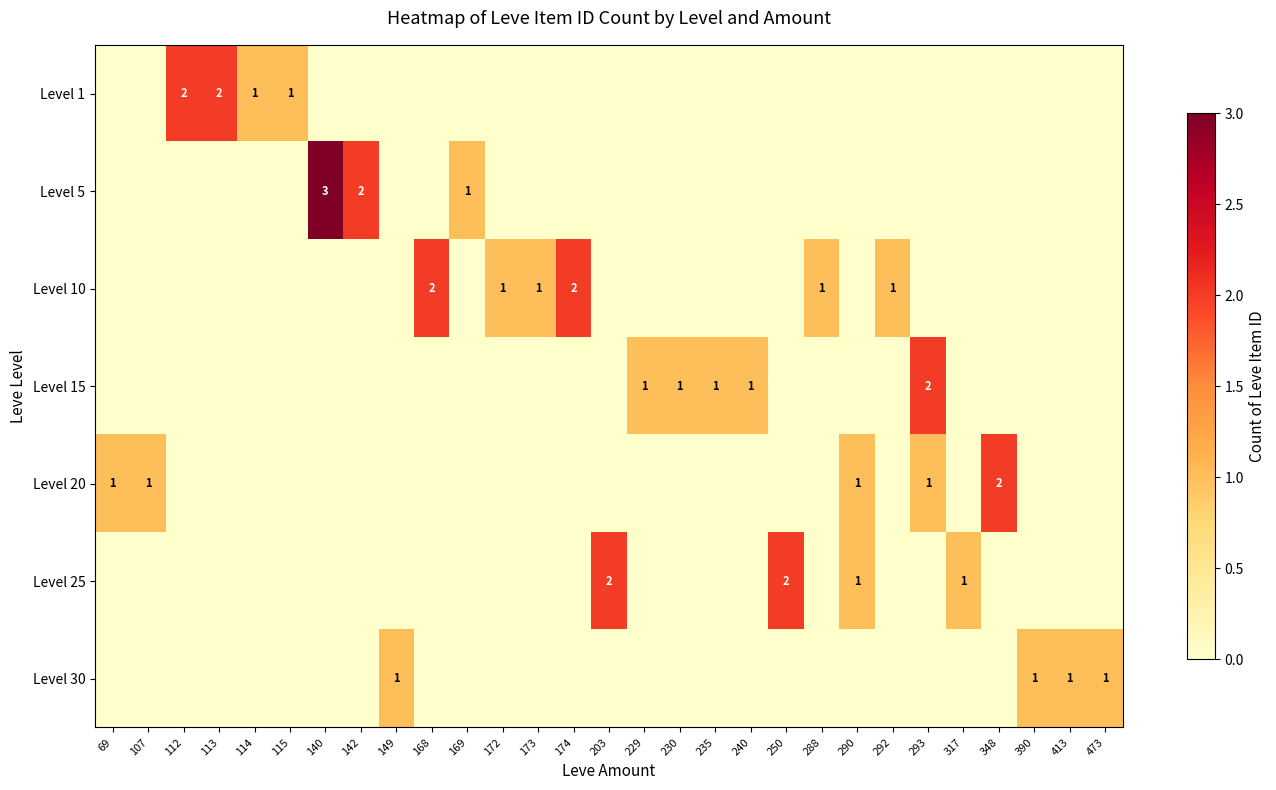

Is it true that Level 1 equals 1 at 113?

False